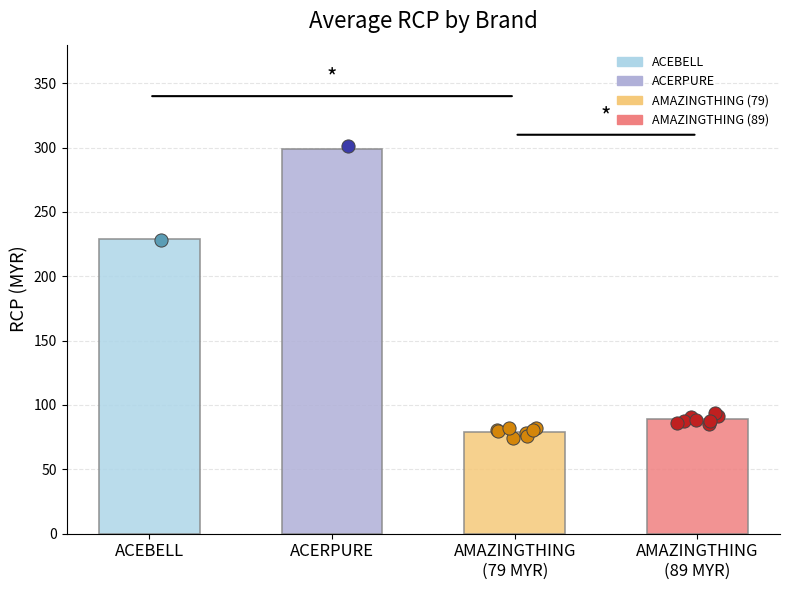

Which series reaches the minimum Y coordinate?

AMAZINGTHING (79 MYR)